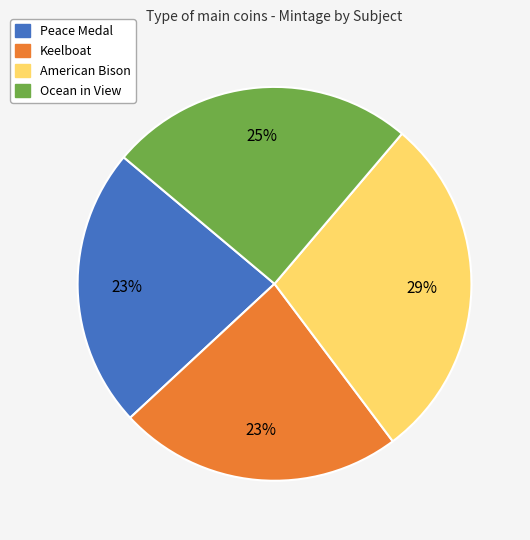

What is the largest slice in the pie chart?

American Bison